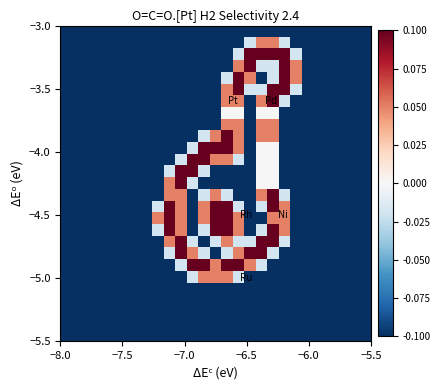

How many distinct data groups are displayed?

27